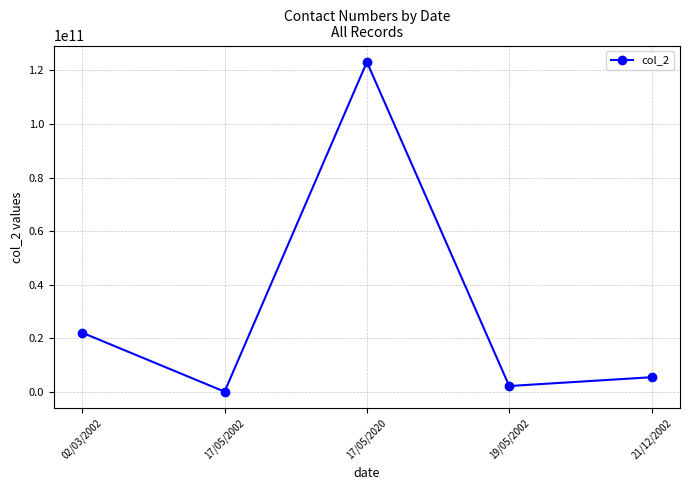

List the labels in order of value, smallest first.

17/05/2002, 19/05/2002, 21/12/2002, 02/03/2002, 17/05/2020